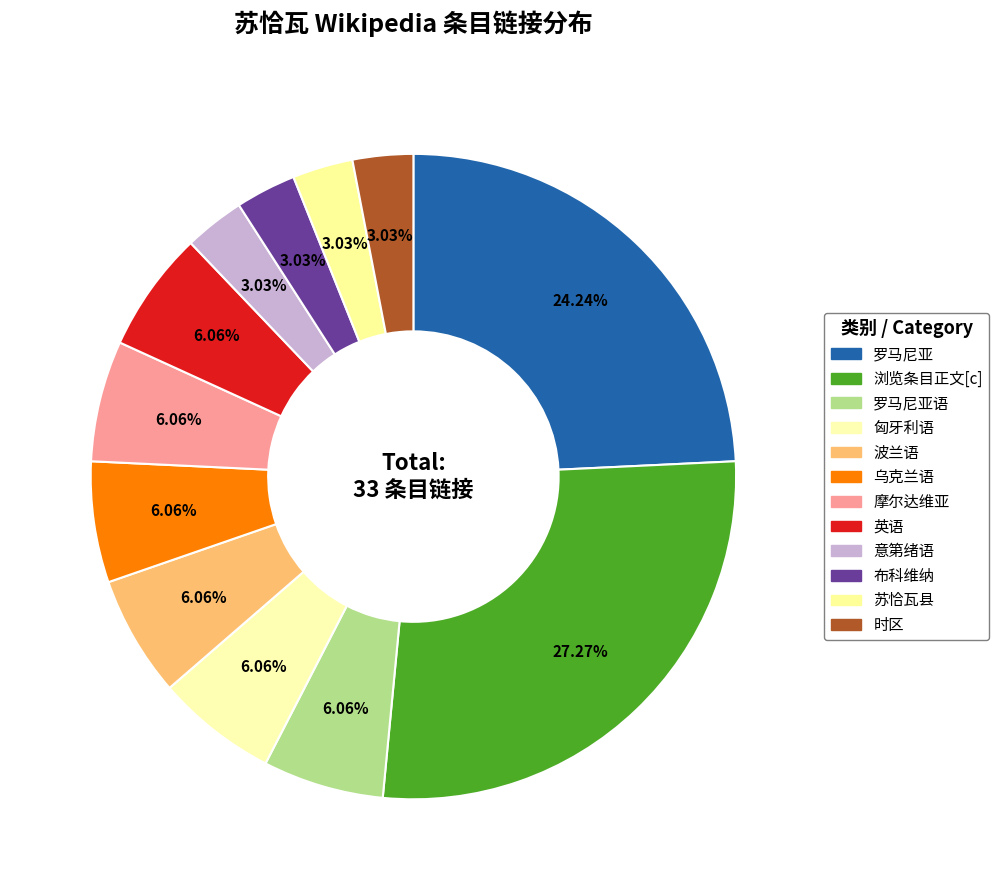

Rank the categories by value from highest to lowest.

浏览条目正文[c], 罗马尼亚, 罗马尼亚语, 匈牙利语, 波兰语, 乌克兰语, 摩尔达维亚, 英语, 意第绪语, 布科维纳, 苏恰瓦县, 时区